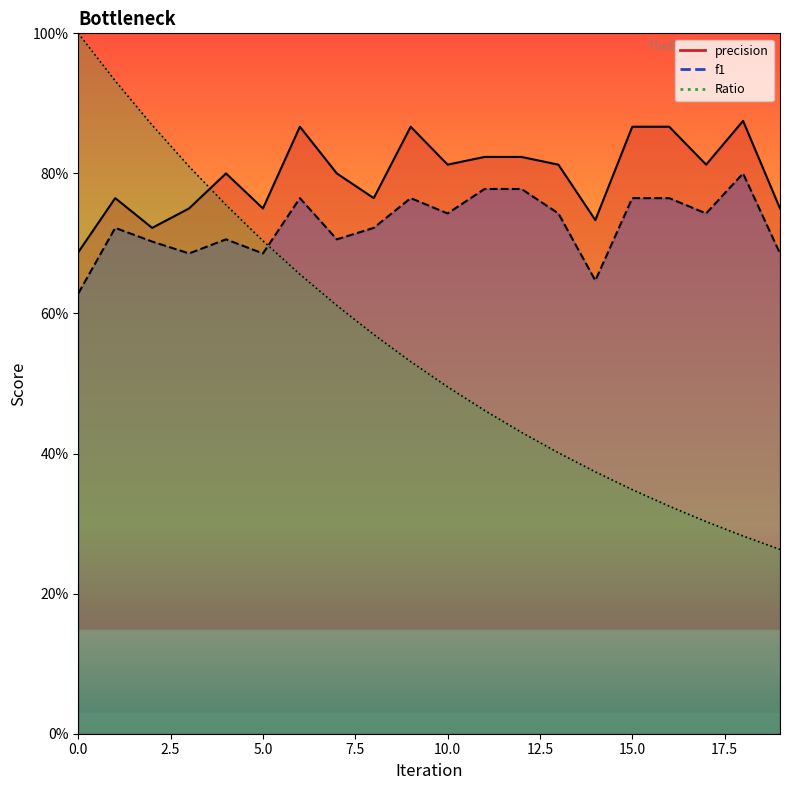

How many interior local valleys does the f1 series have?

6